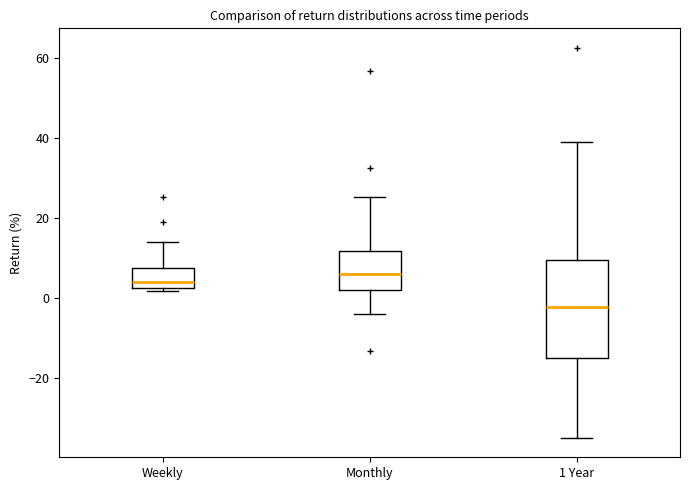

Reading left to right, transcribe this box plot: for each box, give where its median line is, the range the box spans, and where its two whiskers end, as read against the y-axis. The values are not printed on the chart, so give them approximately, as read against the axis.

Weekly: median 4, box 2 to 8, whiskers 2 (just below the box's lower edge) to 14
Monthly: median 6, box 2 to 12, whiskers -4 to 26
1 Year: median -2, box -14 to 10, whiskers -34 to 40